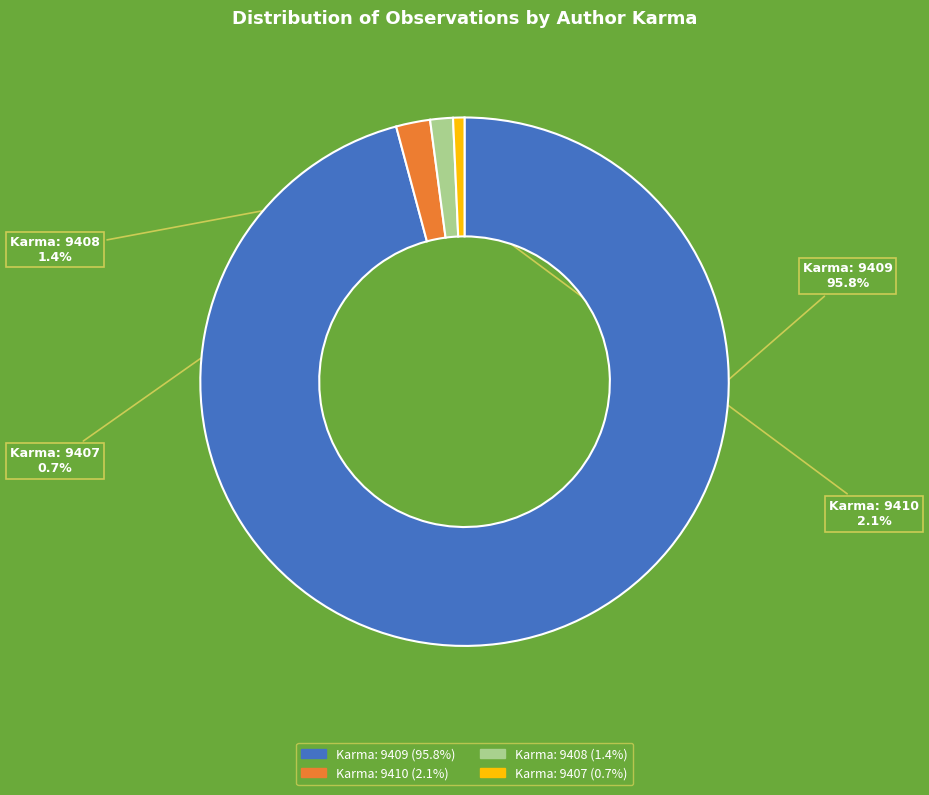

Which slice is the largest?

Karma: 9409